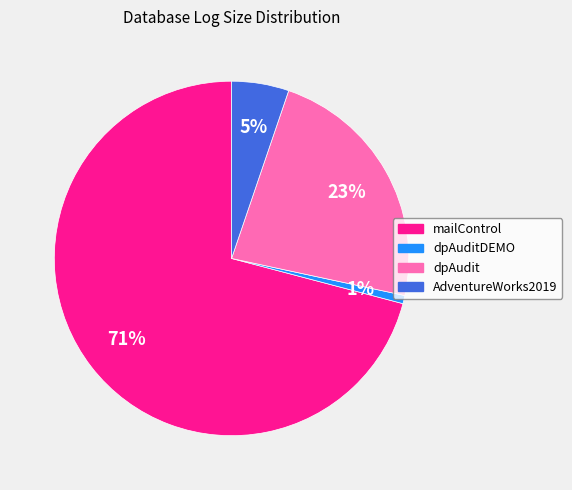

What is the smallest slice in the pie chart?

dpAuditDEMO